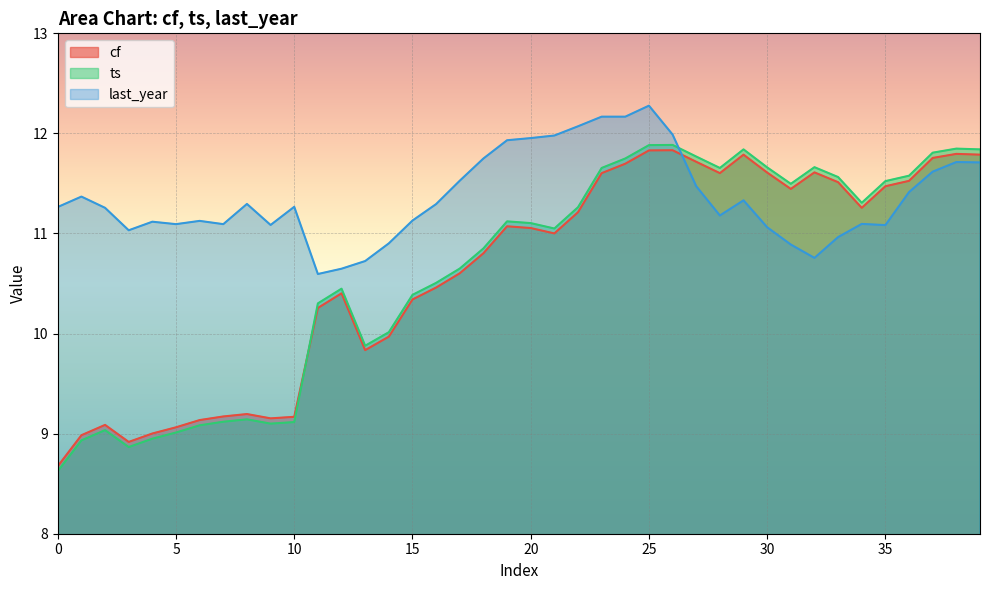

In cf, how many points are higher than both neighbors (excluding endpoints)?

8